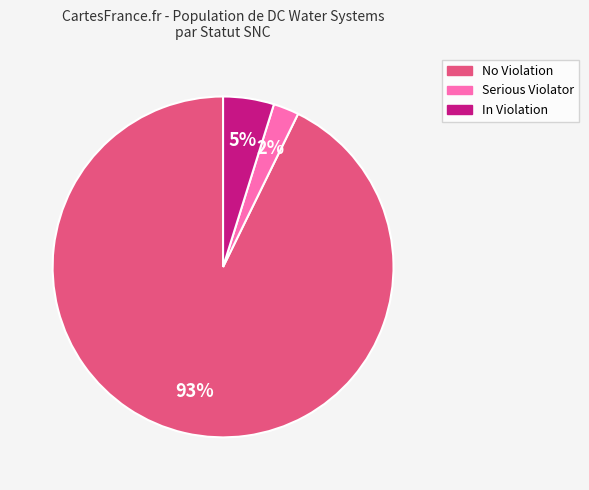

To the nearest percent, what is the average slice percentage?

33%